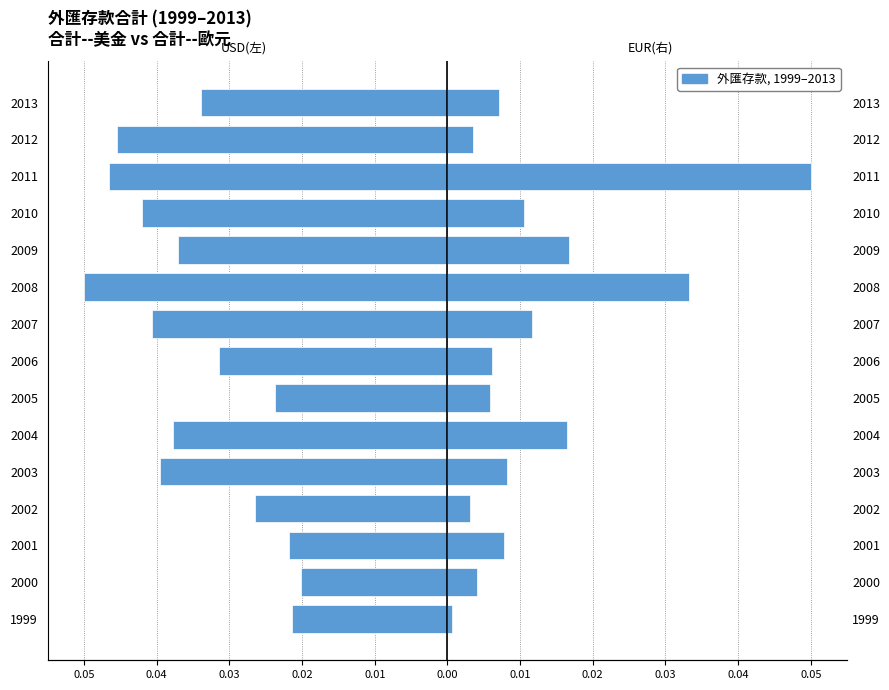

How many bars are there in each group?

2